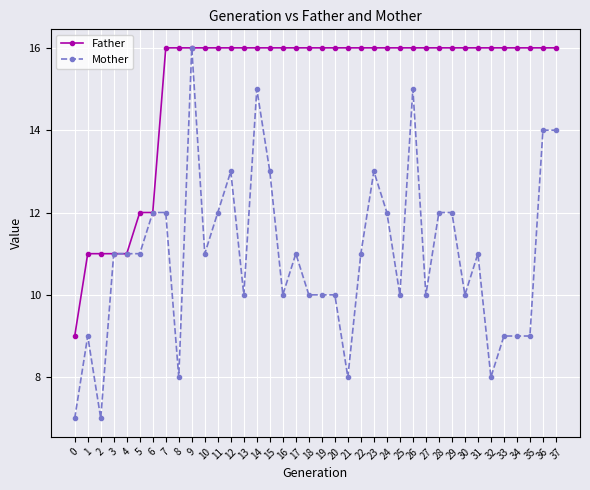

Count the number of categories in the chart.

38